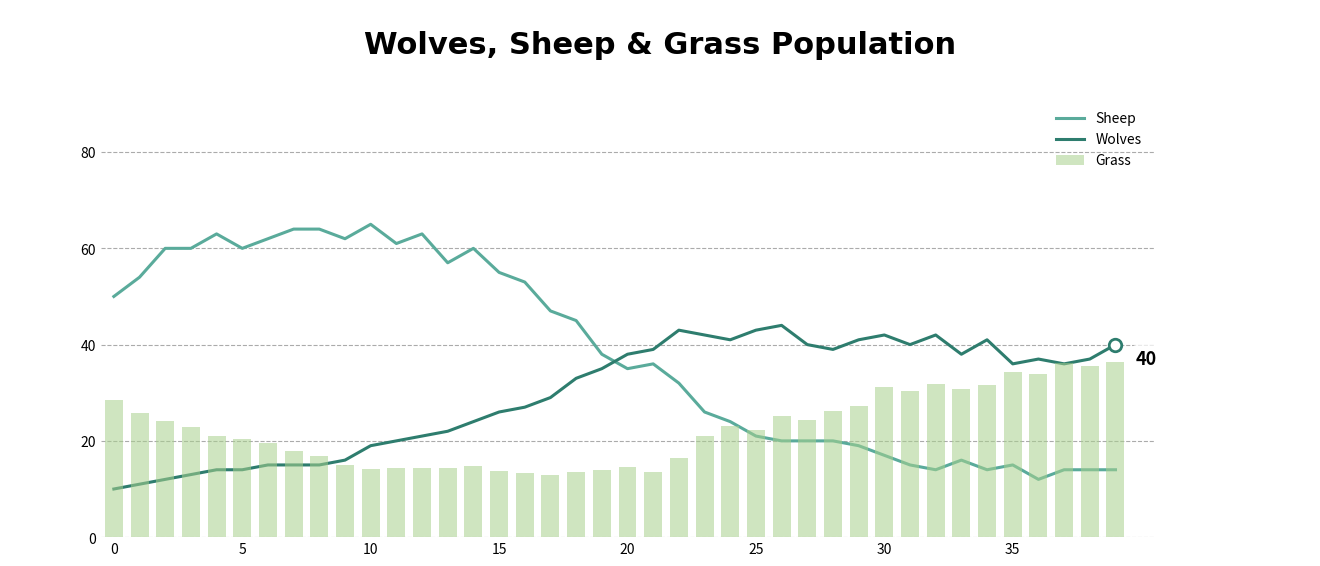

At which label is Wolves closest to 27?

16